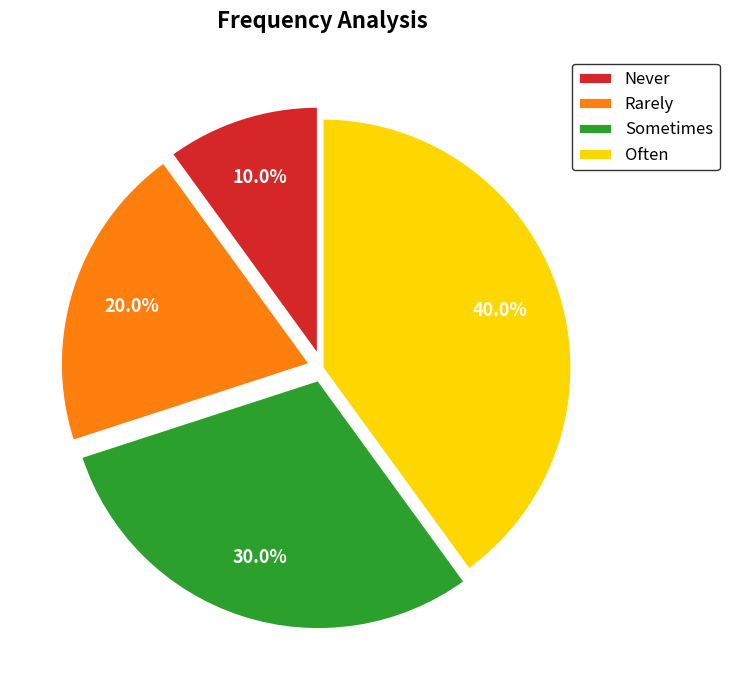

Between Rarely and Never, which is larger?

Rarely